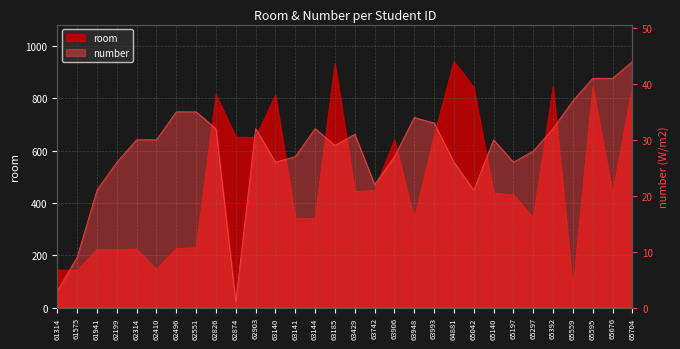

Which category has the lowest value in the number series?

62874